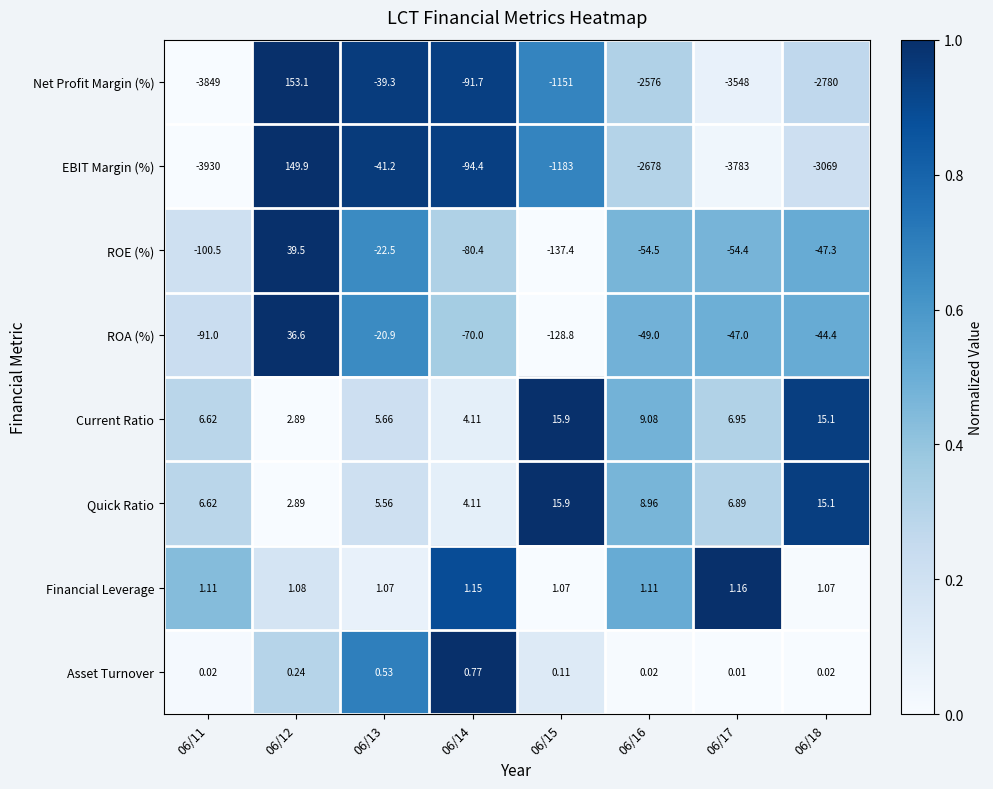

Which series has the largest range (max minus min)?

EBIT Margin (%)